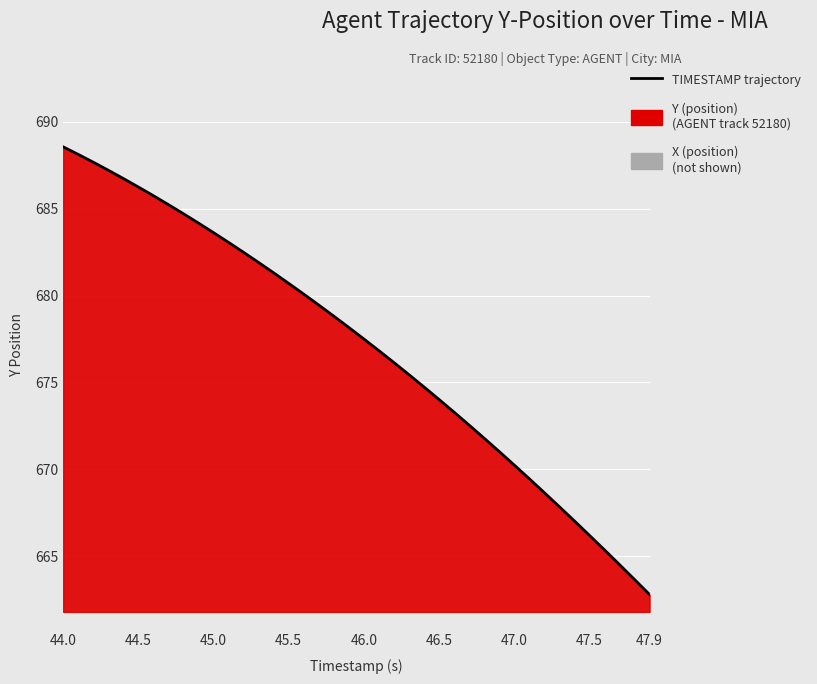

The chart shows a value of 662.8 at 47.9. True or false?

True